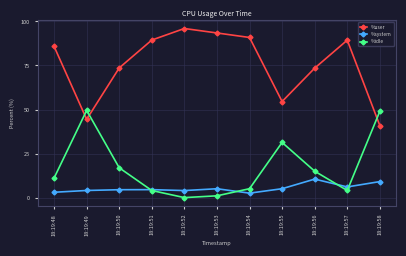

What value does the %idle series have at 18:19:57?

4.0